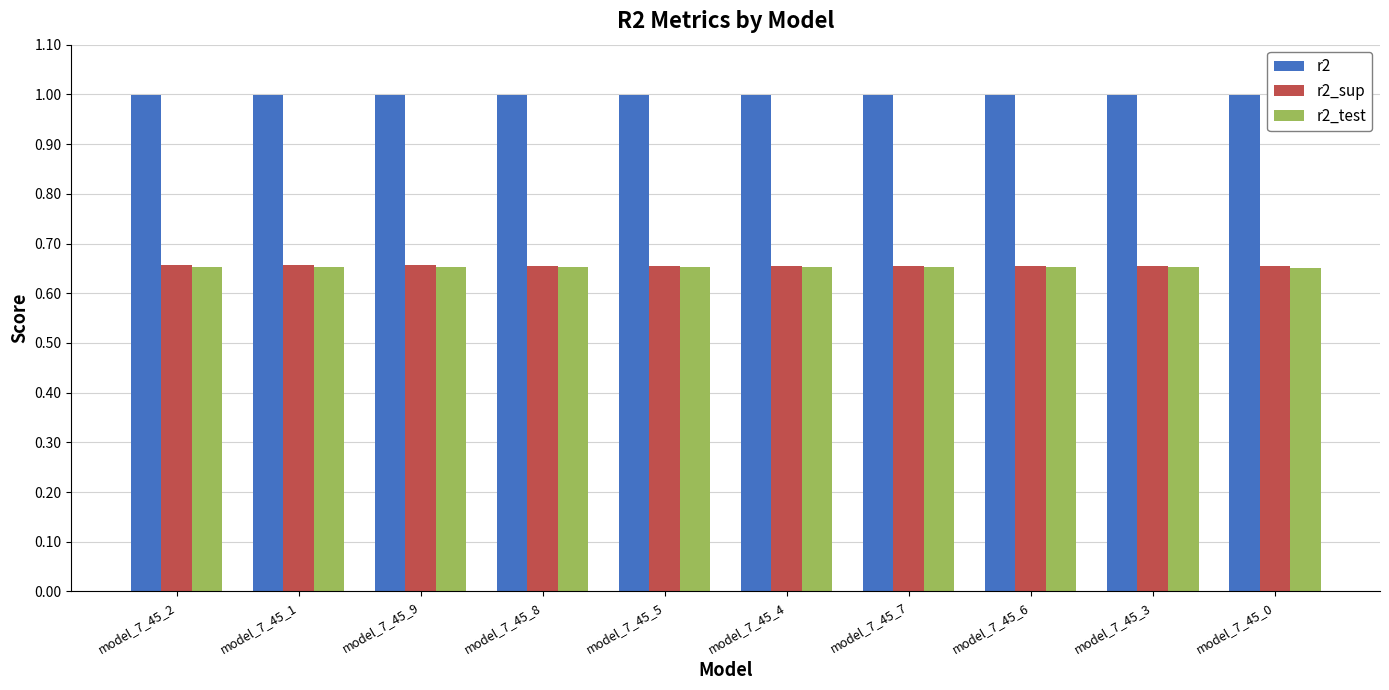

What is the label of the 5th bar from the right?

model_7_45_4